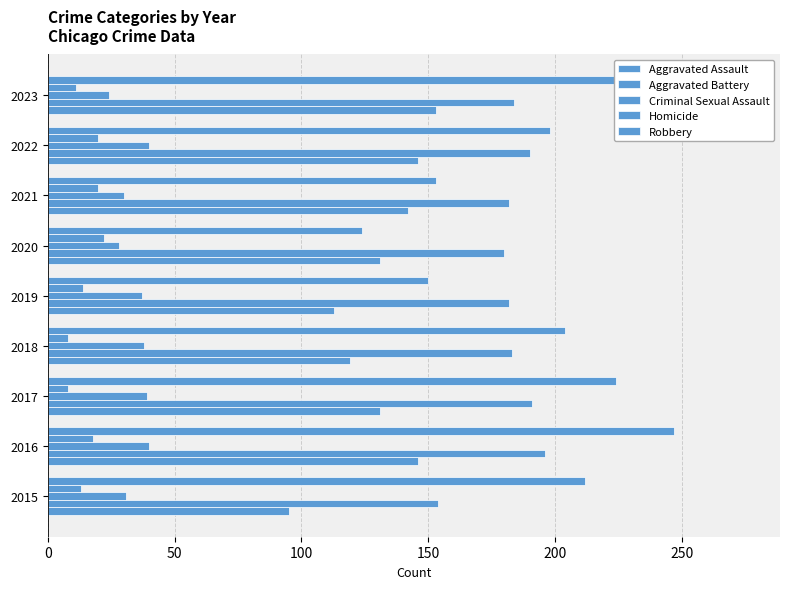

How many bars are there in each group?

5